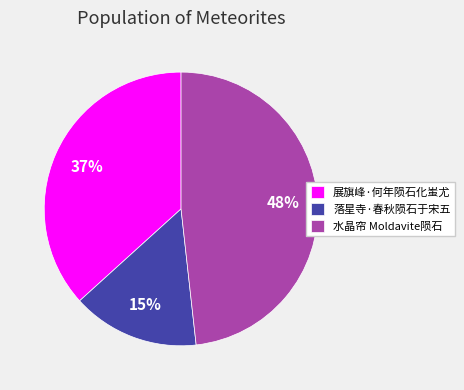

True or false: 落星寺·春秋陨石于宋五 accounts for 15% of the total.

True